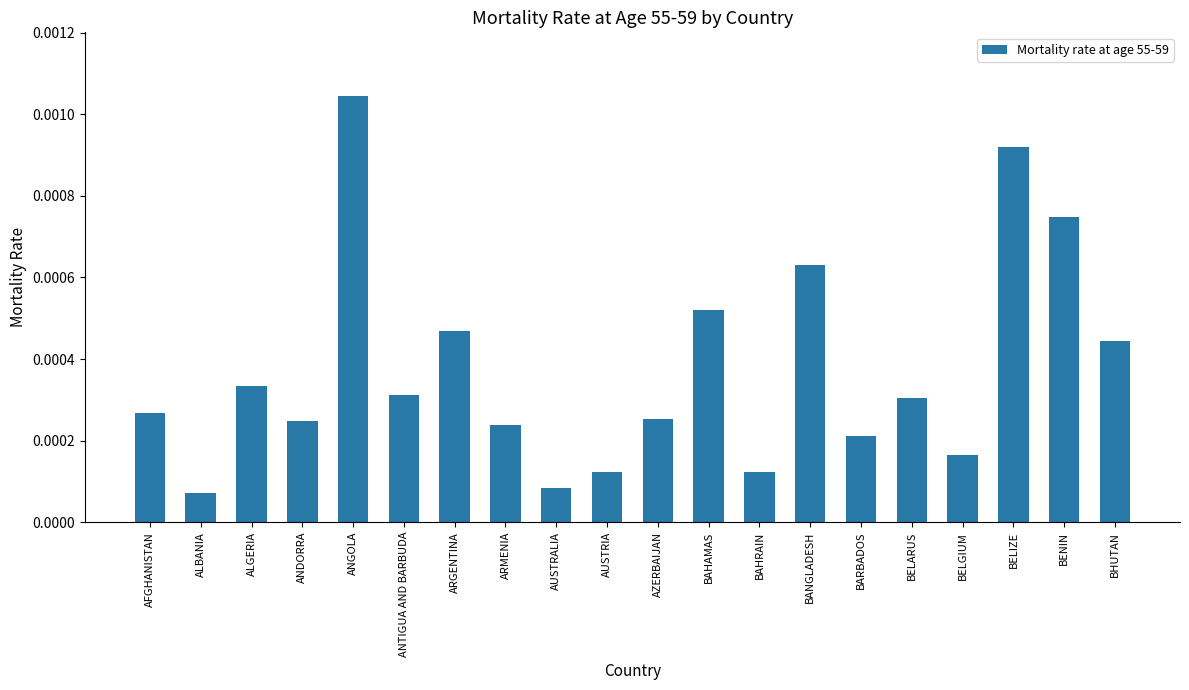

What position from the right is BELGIUM?

4